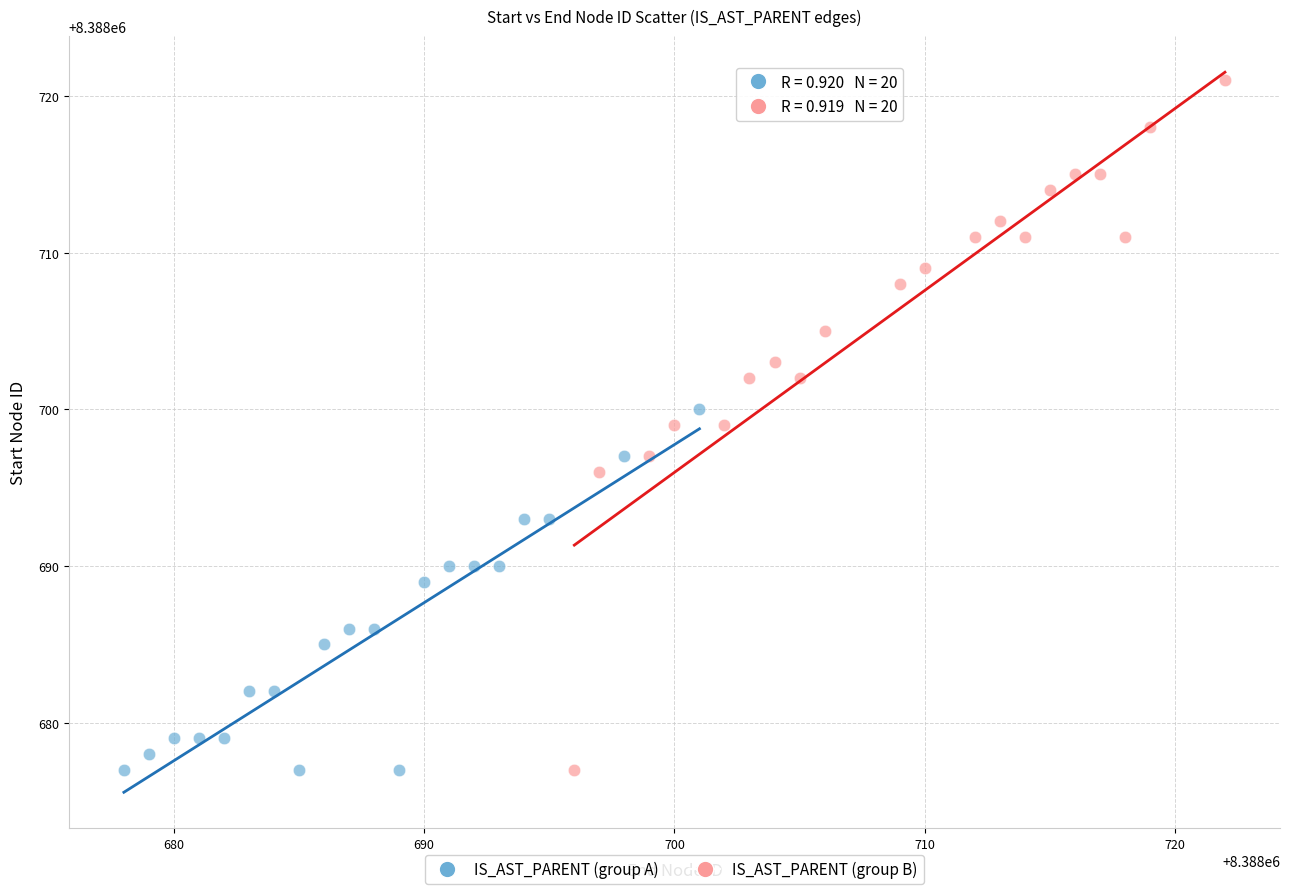

Which series has the largest Y range (max minus min)?

IS_AST_PARENT (group B)